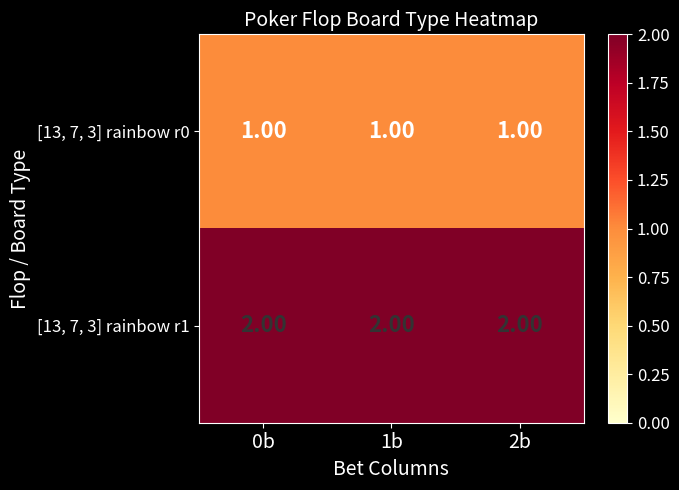

Rank the series at 0b from highest to lowest value.

[13, 7, 3] rainbow r1, [13, 7, 3] rainbow r0